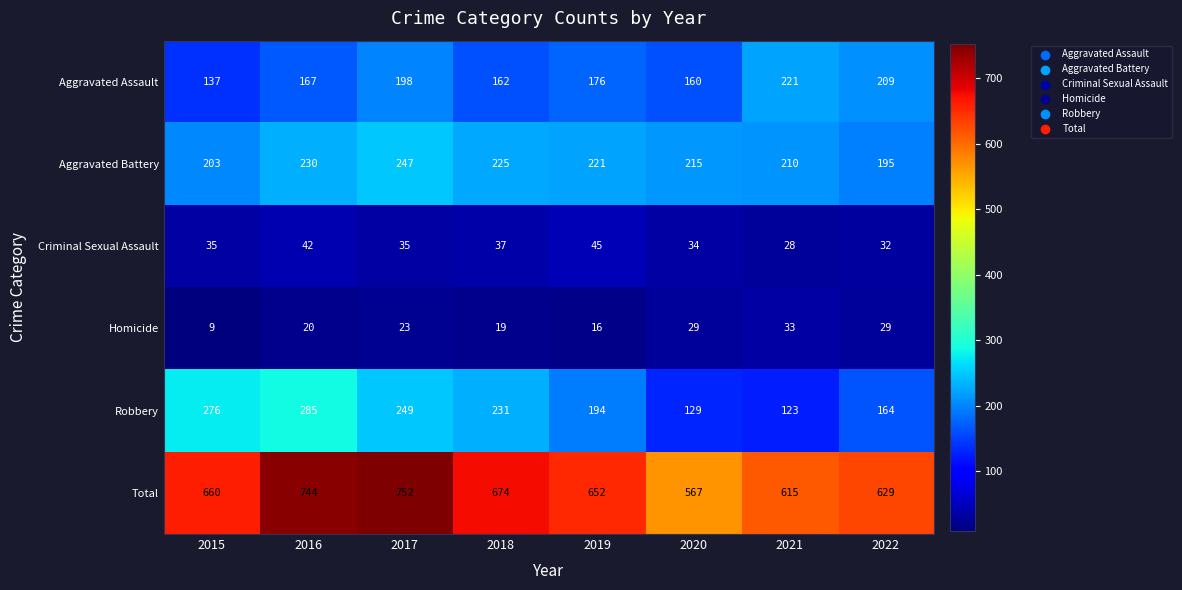

Is it true that Homicide equals 23 at 2017?

True